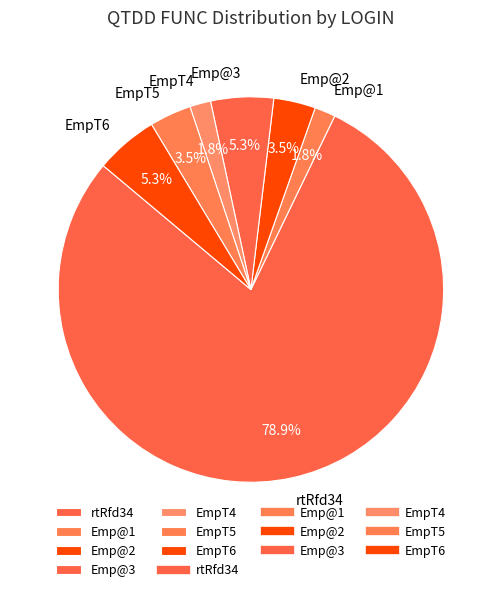

The EmpT6 slice represents 5% of the pie. True or false?

True